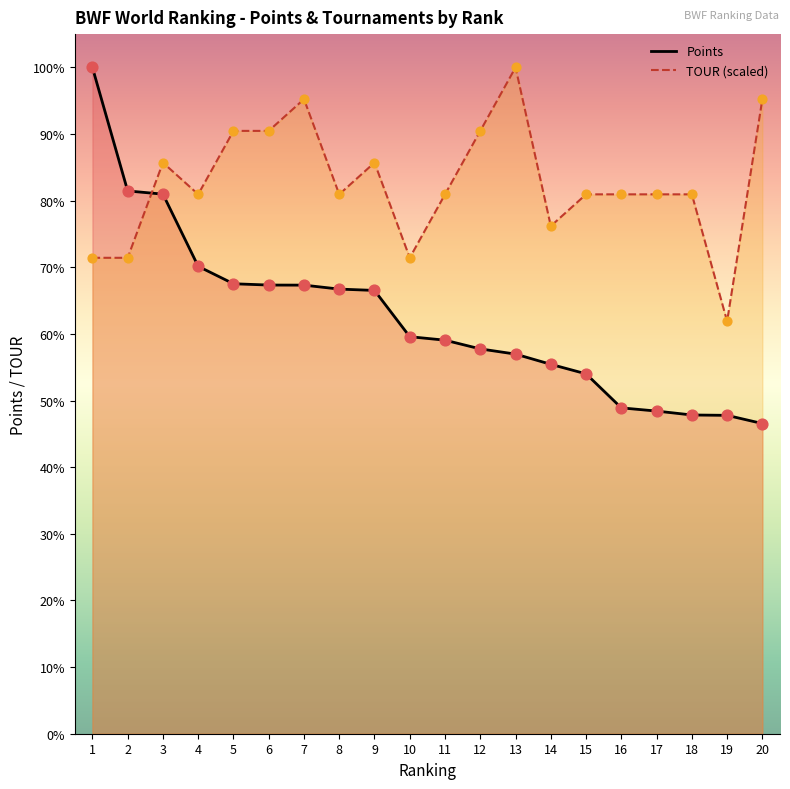

Which series reaches the maximum Y coordinate?

Points